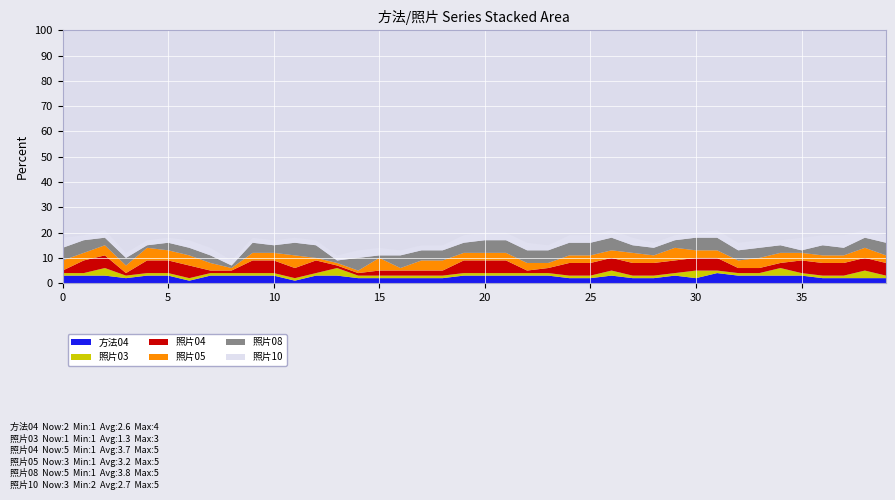

Reading right to left, list all the values displayed in this chart.

方法04: 2=2	2=2	2=2	3=2	2=3	4=3	4=3	2=3	2=4	1=2	1=3	4=2	3=2	3=3	4=2	1=2	3=3	5=3	3=3	2=3	2=3	5=2	5=2	5=2	2=2	5=2	3=3	2=3	5=1	2=3	2=3	2=3	2=3	2=1	1=3	4=3	3=2	2=3	2=3	1=3
照片03: 2=1	2=3	2=1	3=1	2=1	4=3	4=1	2=1	2=1	1=3	1=1	4=1	3=1	3=2	4=1	1=1	3=1	5=1	3=1	2=1	2=1	5=1	5=1	5=1	2=1	5=1	3=3	2=1	5=1	2=1	2=1	2=1	2=1	2=1	1=1	4=1	3=1	2=3	2=1	1=1
照片04: 2=5	2=5	2=5	3=5	2=5	4=2	4=2	2=2	2=5	1=5	1=5	4=5	3=5	3=5	4=5	1=5	3=2	5=1	3=5	2=5	2=5	5=2	5=2	5=2	2=2	5=1	3=1	2=5	5=4	2=5	2=5	2=1	2=1	2=5	1=5	4=5	3=1	2=5	2=5	1=1
照片05: 2=3	2=4	2=3	3=3	2=3	4=4	4=4	2=3	2=3	1=3	1=5	4=3	3=4	3=3	4=3	1=3	3=2	5=3	3=3	2=3	2=3	5=4	5=4	5=1	2=5	5=1	3=1	2=1	5=5	2=3	2=3	2=1	2=3	2=4	1=4	4=5	3=3	2=4	2=3	1=4
照片08: 2=5	2=4	2=3	3=4	2=1	4=3	4=4	2=4	2=5	1=5	1=3	4=3	3=3	3=5	4=5	1=5	3=5	5=5	3=5	2=5	2=4	5=4	5=4	5=5	2=1	5=5	3=1	2=5	5=5	2=3	2=4	2=1	2=3	2=3	1=3	4=1	3=3	2=3	2=5	1=5
照片10: 2=3	2=3	2=5	3=4	2=5	4=2	4=3	2=3	2=3	1=2	1=2	4=2	3=3	3=3	4=3	1=3	3=2	5=3	3=3	2=3	2=3	5=2	5=2	5=2	2=3	5=3	3=2	2=2	5=2	2=2	2=2	2=2	2=3	2=3	1=2	4=2	3=2	2=3	2=2	1=4